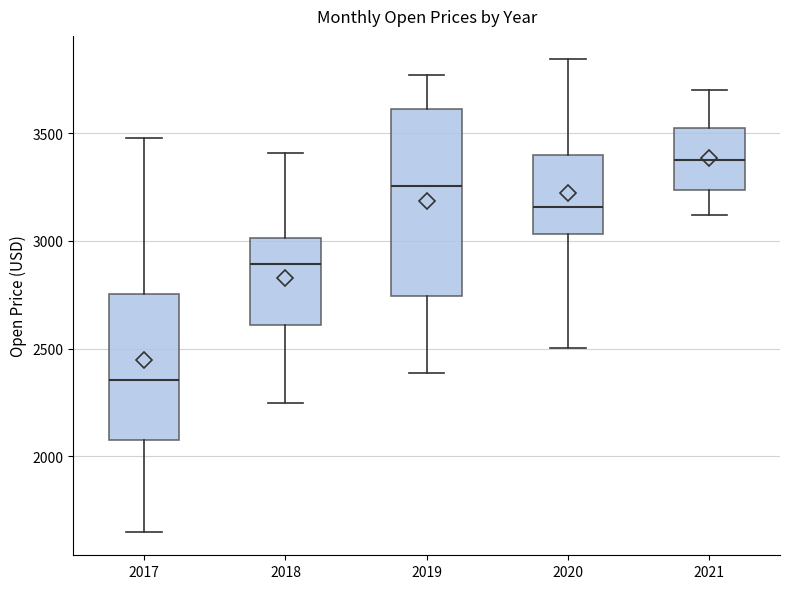

Which box has the lowest median line?

2017